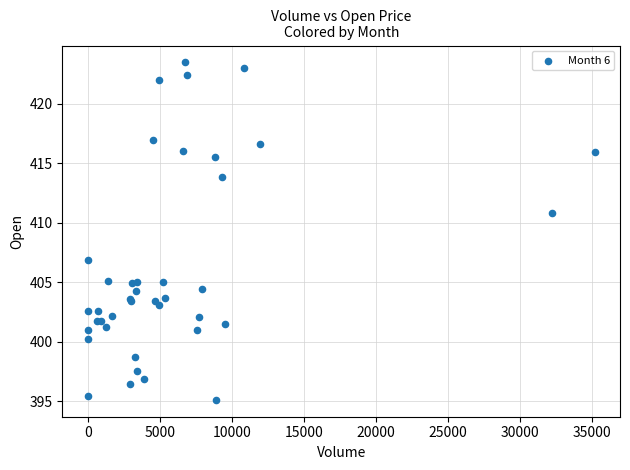

What Y value in the scatter plot is closest to 409?

410.8